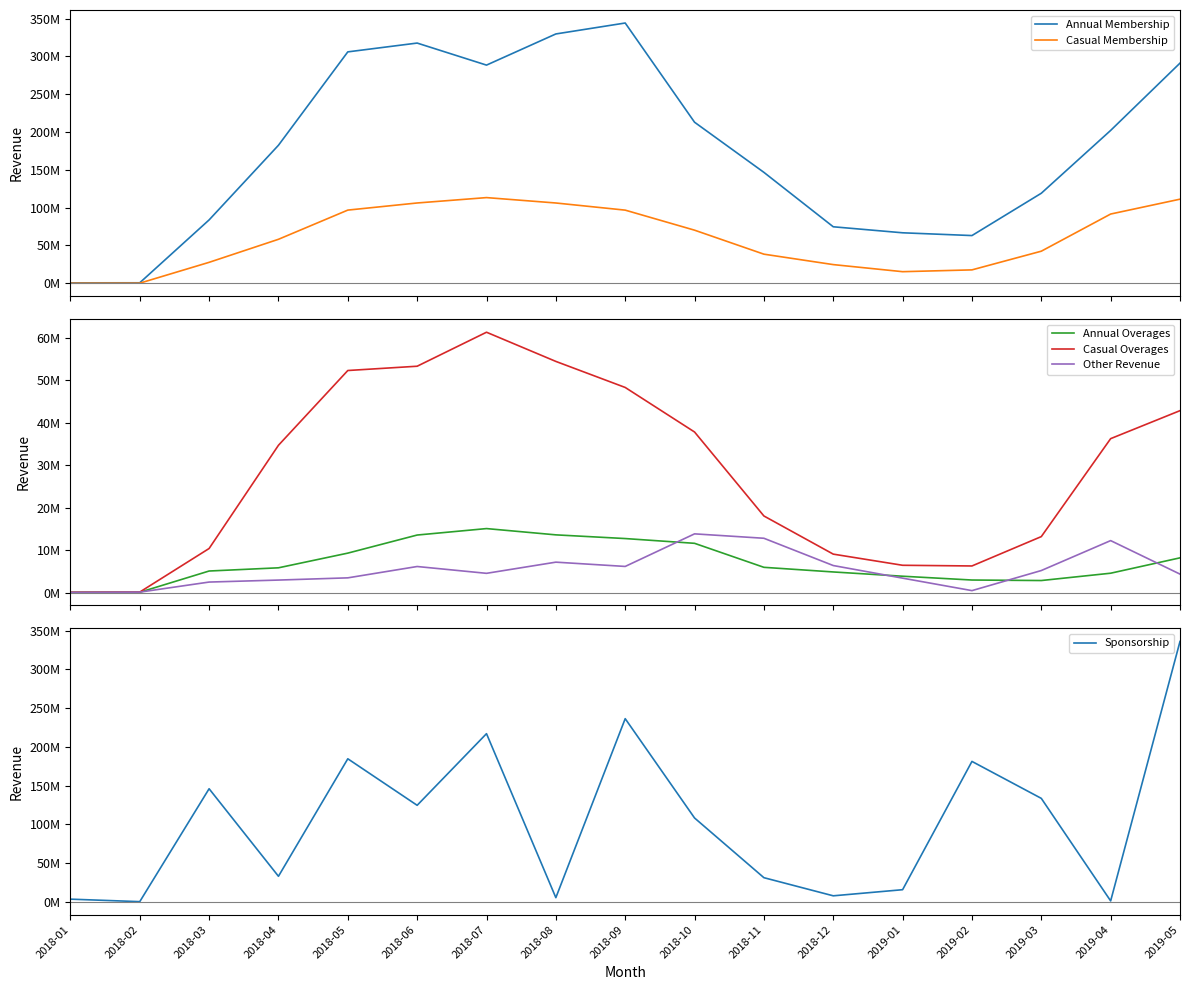

True or false: Annual Membership has a value of 66774659 at 2019-01.

True